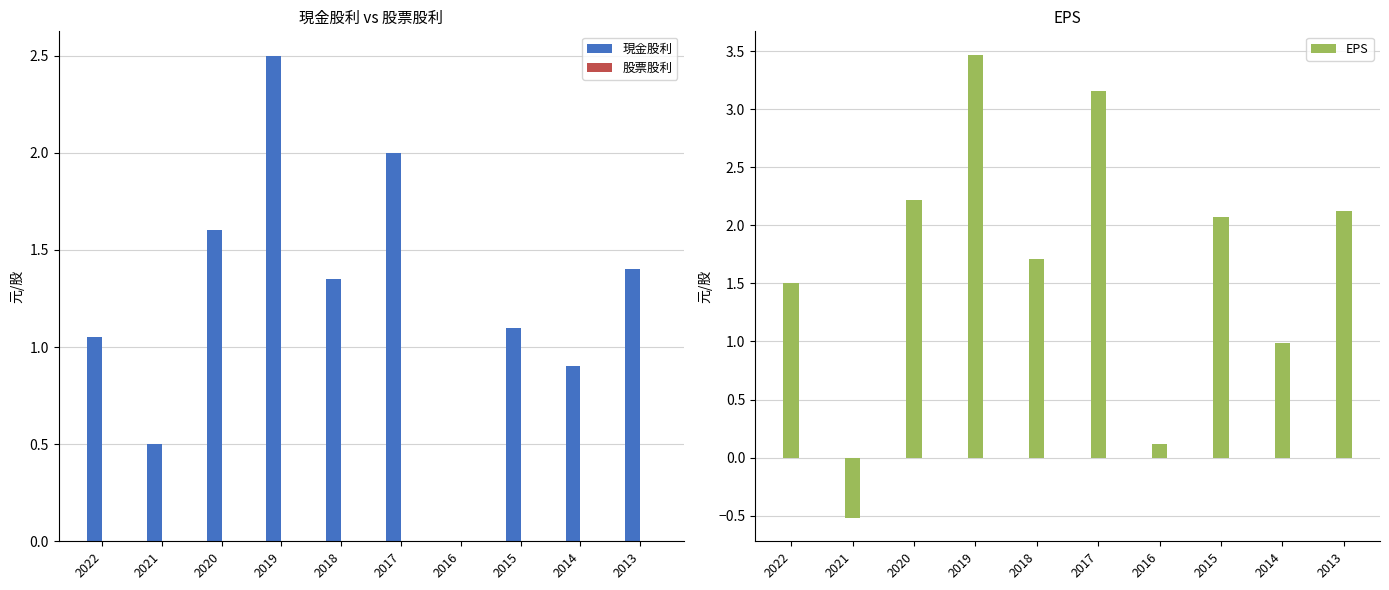

The value of 現金股利 at 2022 is 1.1. True or false?

True